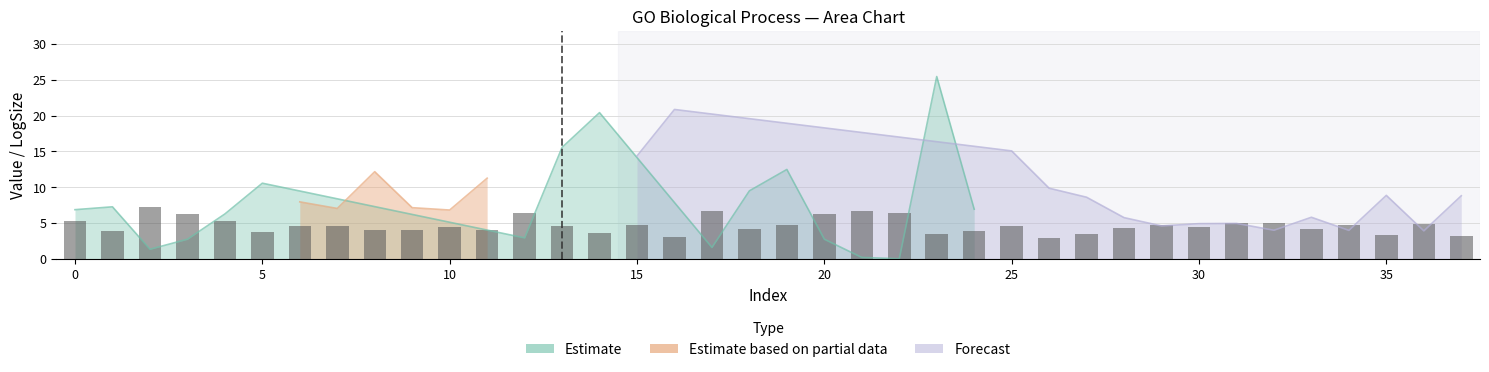

What value does the Value series have at 37?

8.8